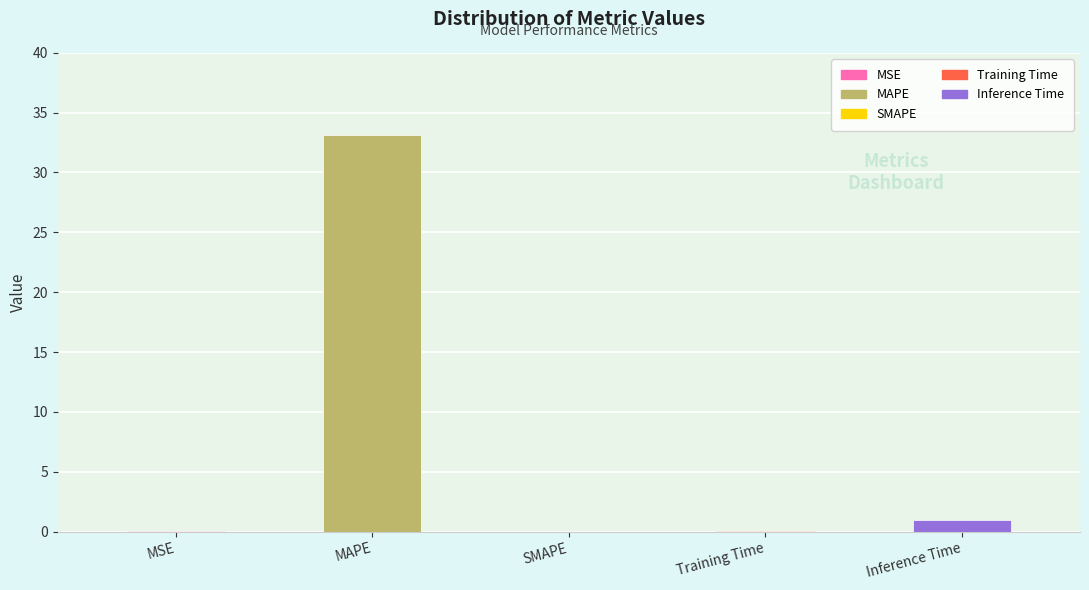

The chart shows a value of 0.0 at MSE. True or false?

True